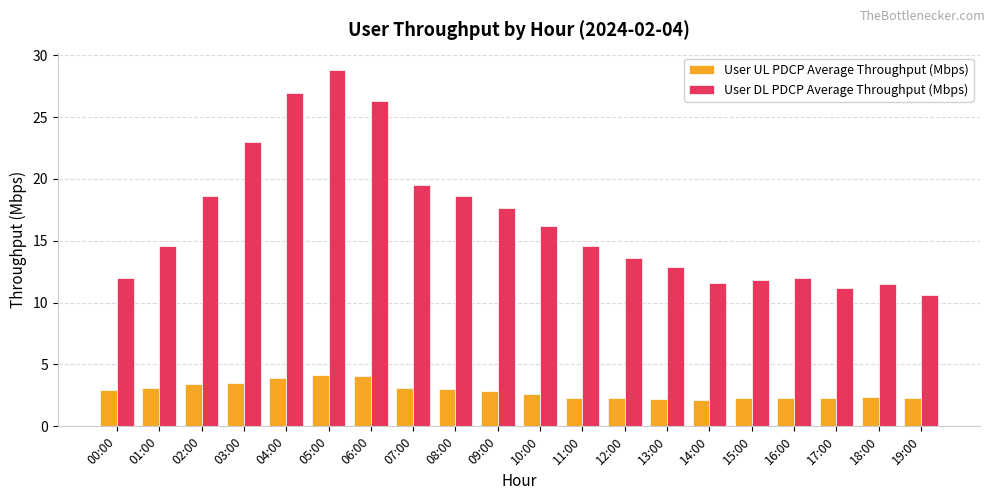

What is the minimum value for User UL PDCP Average Throughput (Mbps)?

2.1